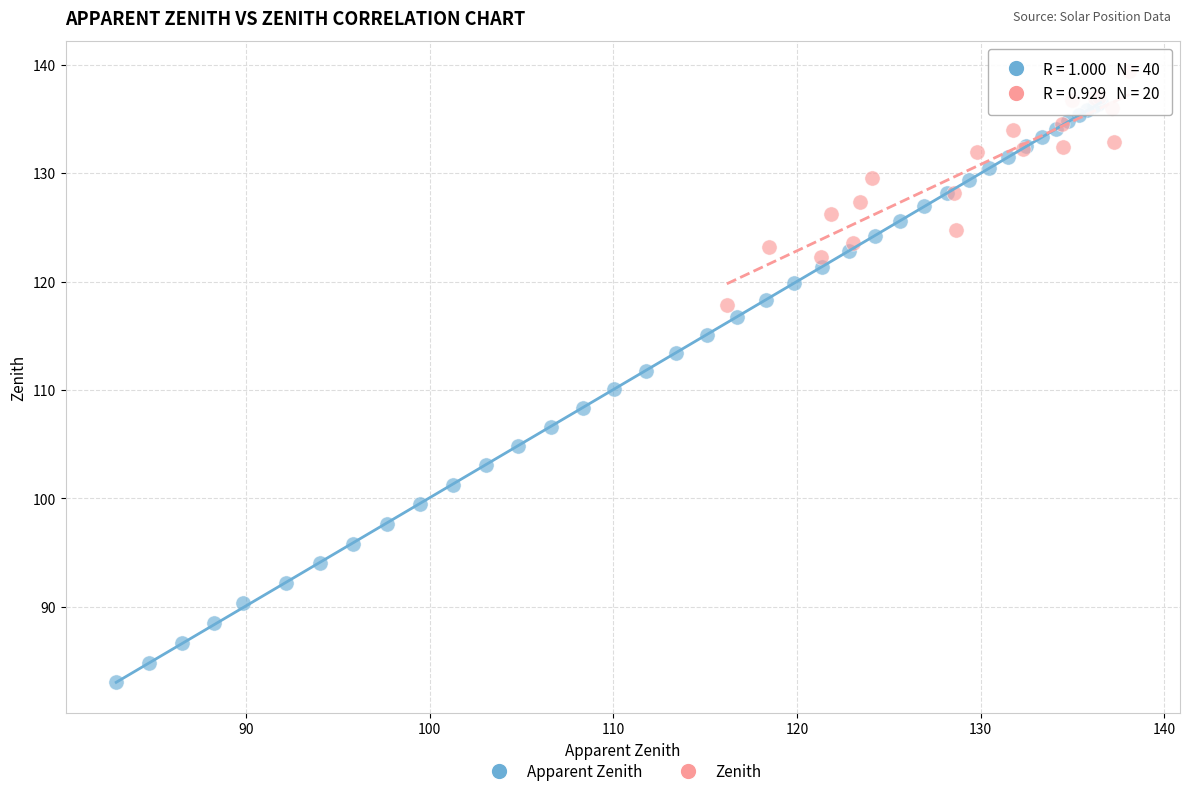

Which series contains the highest Y value?

Zenith